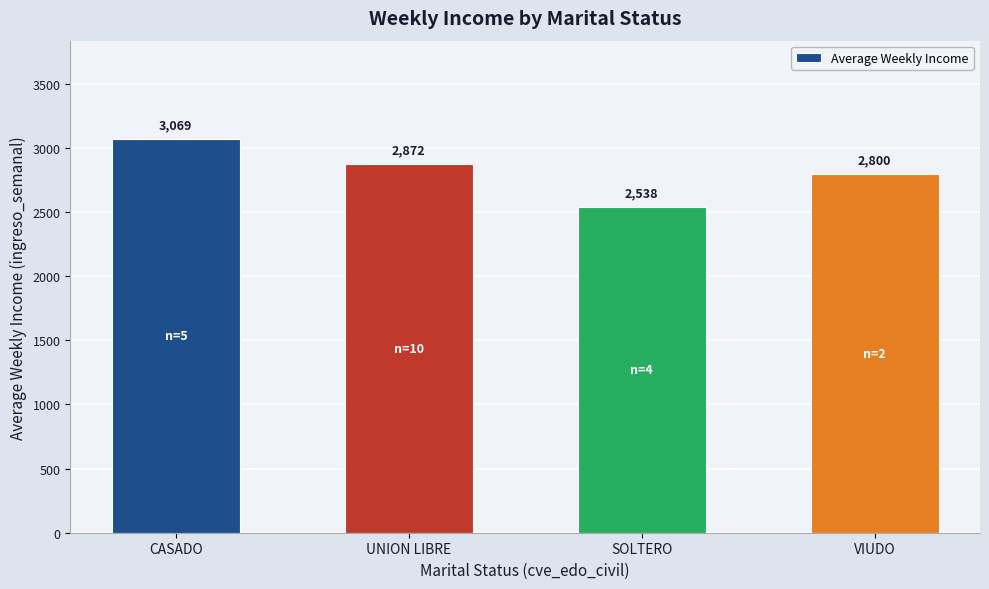

What is the value of the 3rd bar from the left?

2537.5